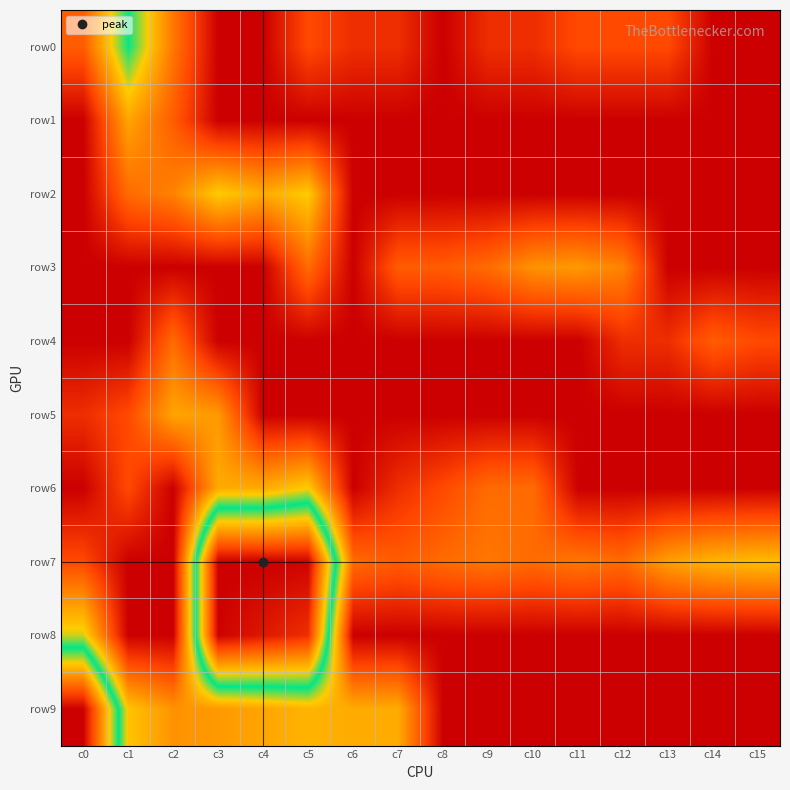

Between c5 and c14, which is larger?

c5